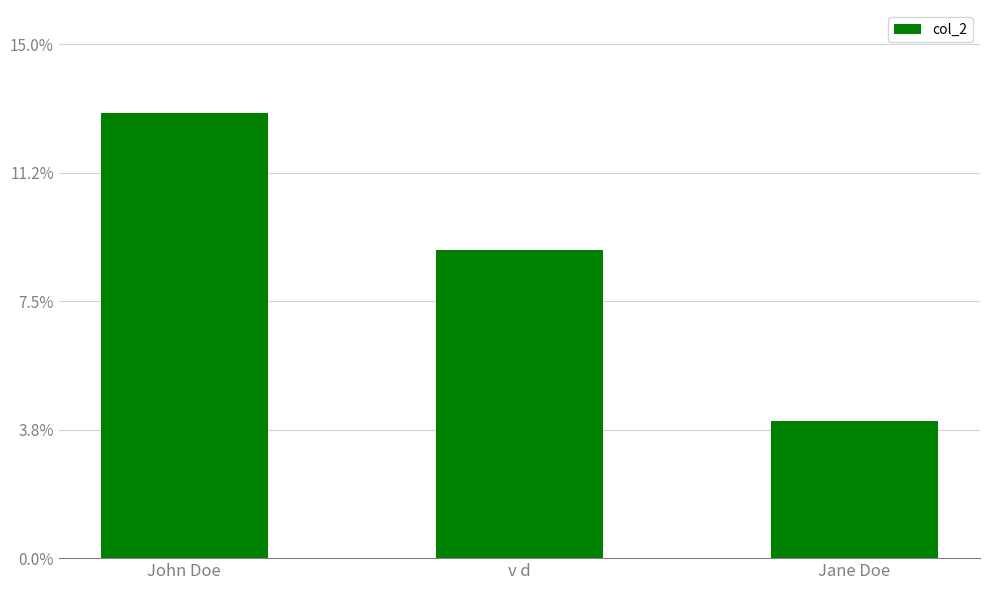

What is the label of the 3rd bar from the right?

John Doe